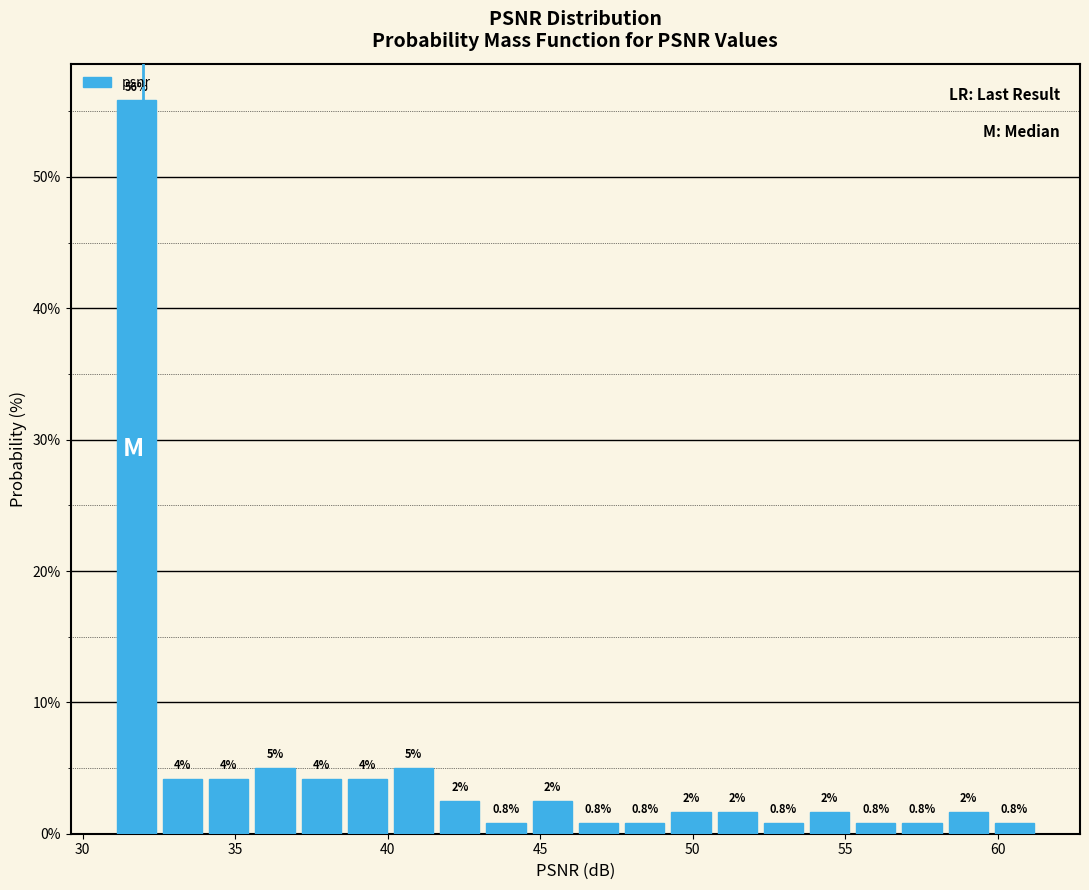

Read against the x-axis, roughly where is the centre of the tallest bar?

32.0